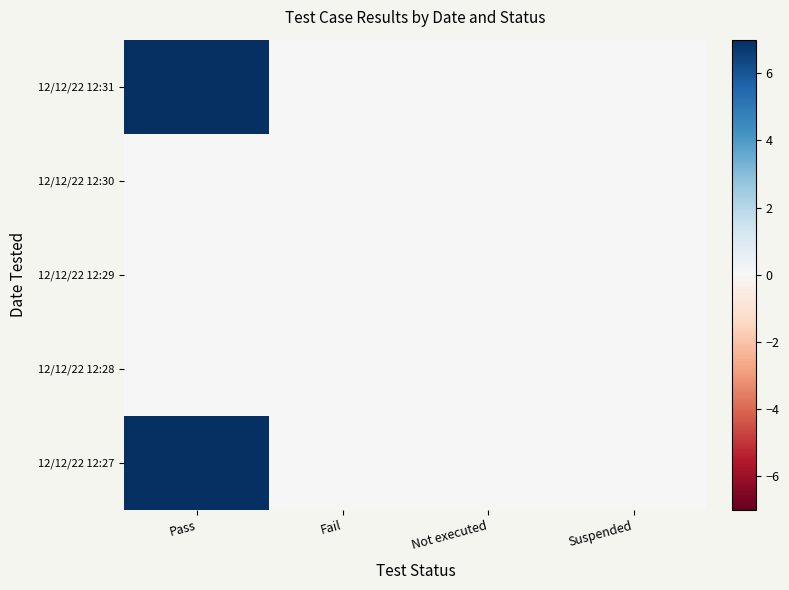

At how many categories does at least one series exceed 3?

1